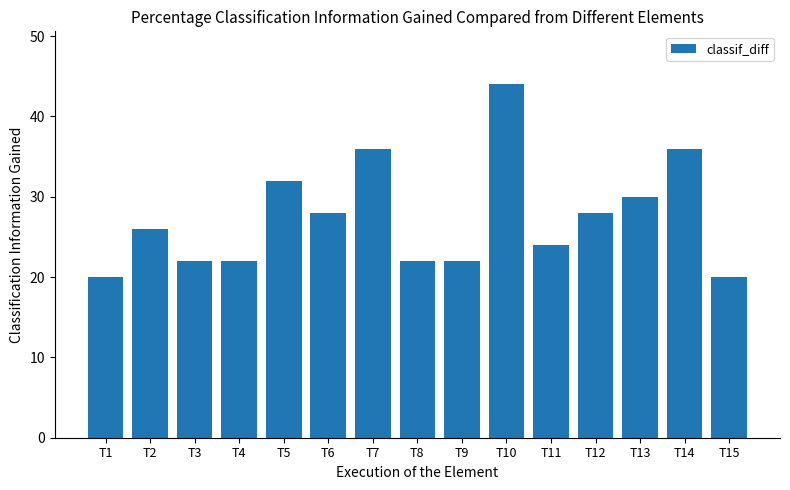

Reading left to right, extract all data points from this chart.

20	26	22	22	32	28	36	22	22	44	24	28	30	36	20